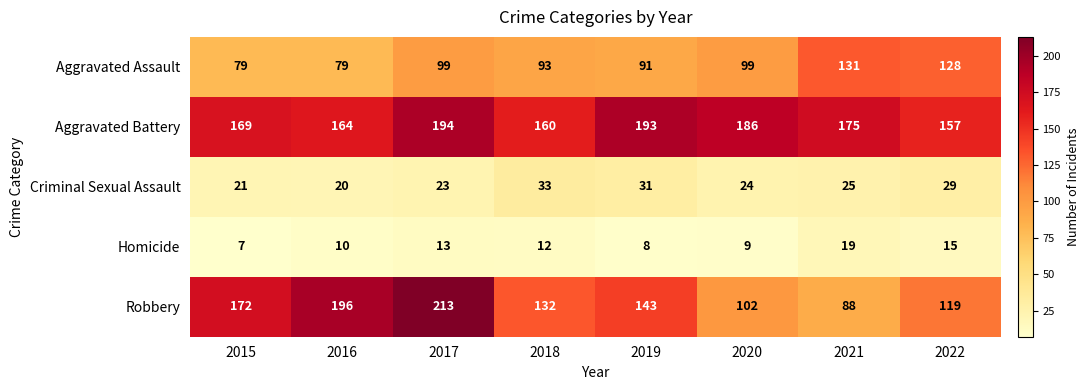

Rank the series at 2016 from lowest to highest value.

Homicide, Criminal Sexual Assault, Aggravated Assault, Aggravated Battery, Robbery